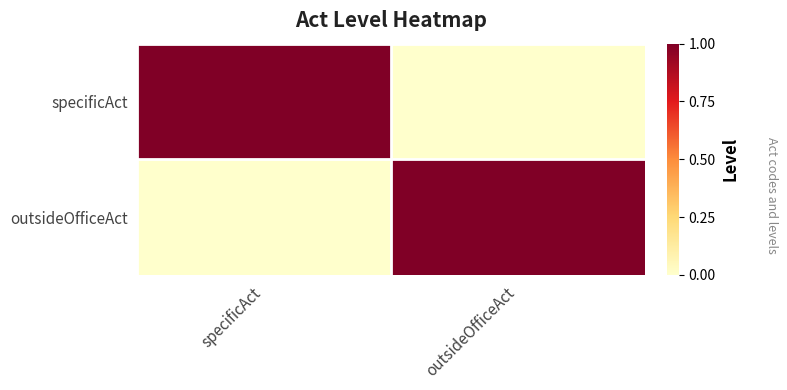

Which category has the highest value across all series?

specificAct